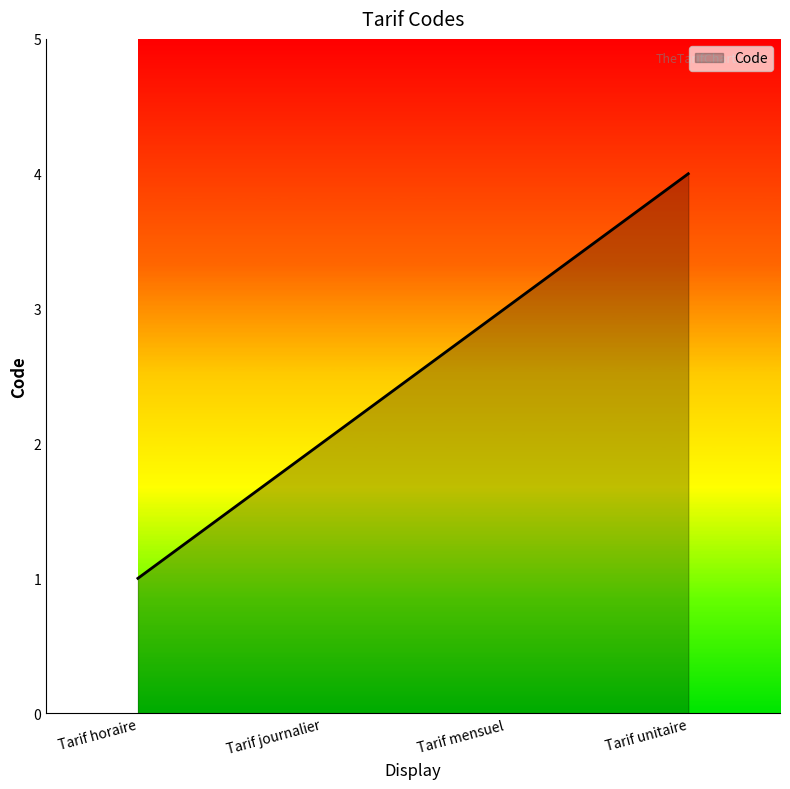

What is the minimum value shown in the chart?

1